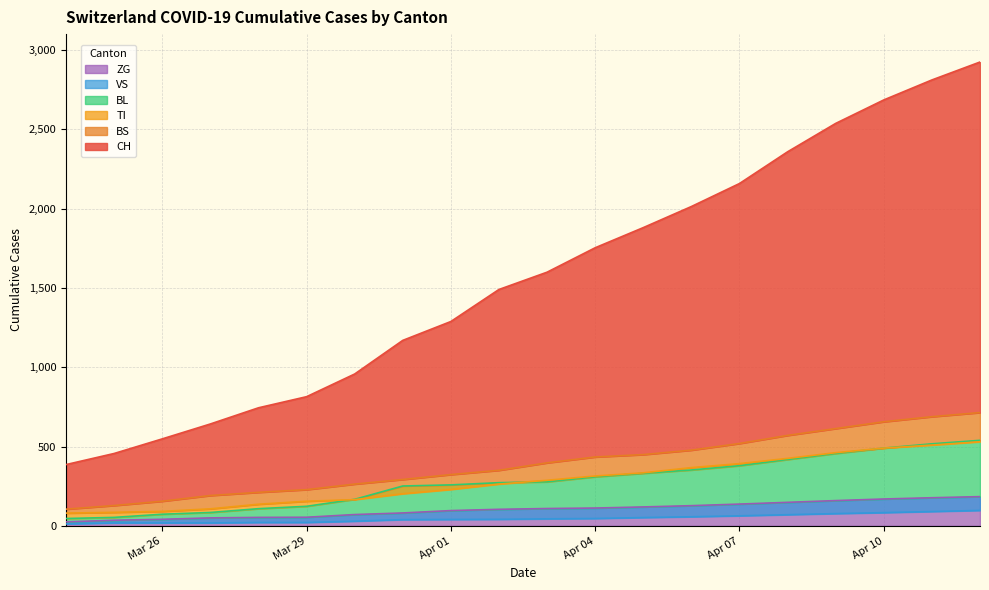

What is the maximum value for ZG?

184